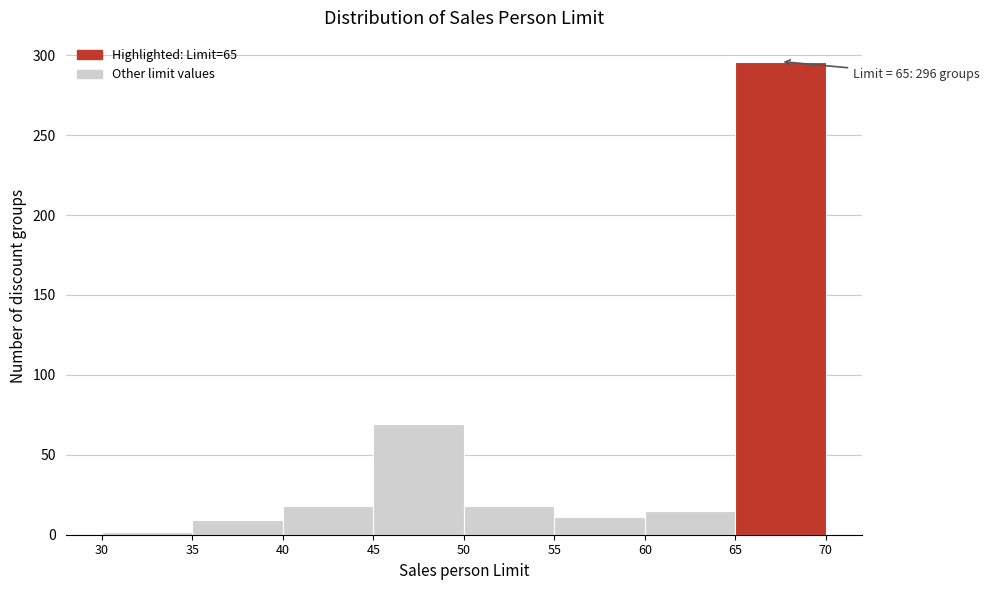

Which range on the x-axis has the tallest bar?

65 to 70